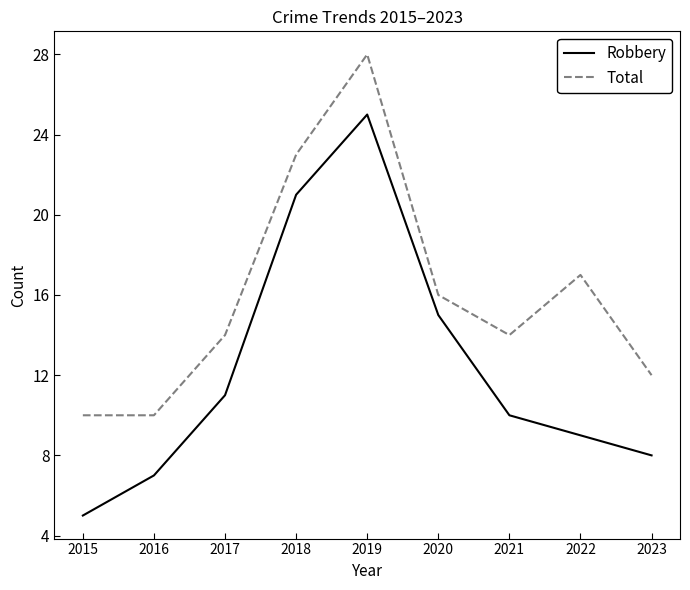

How many categories are shown in the chart?

9